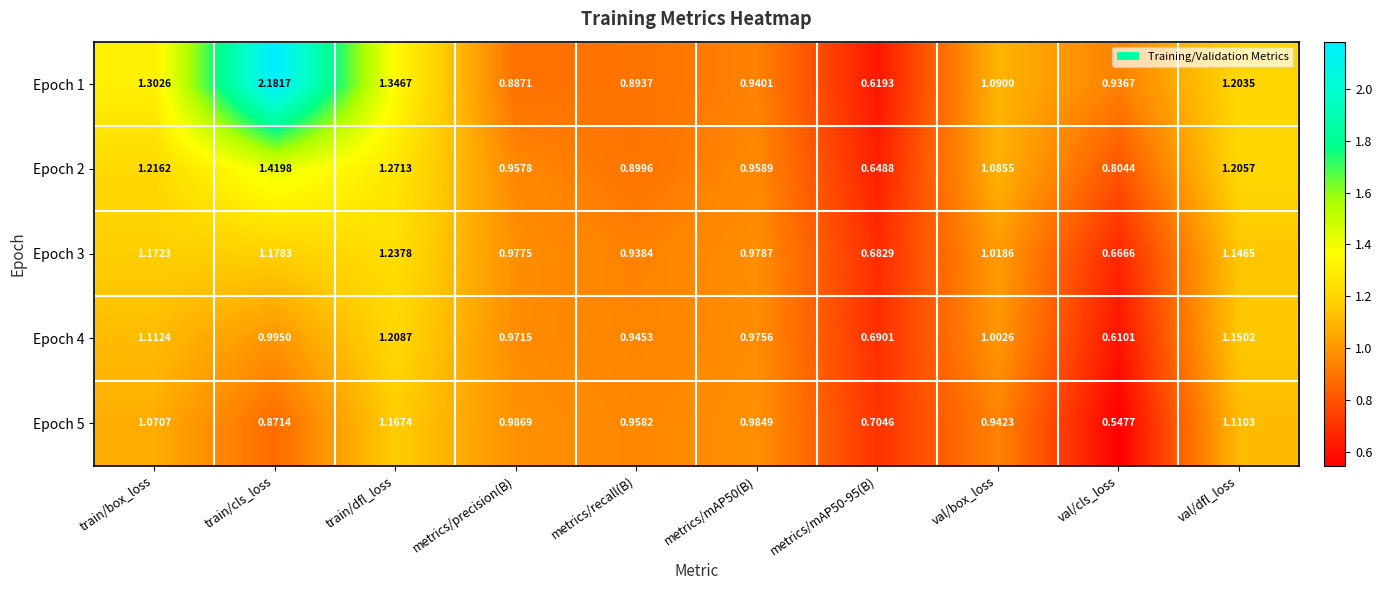

At which category is the sum across all series the highest?

train/cls_loss